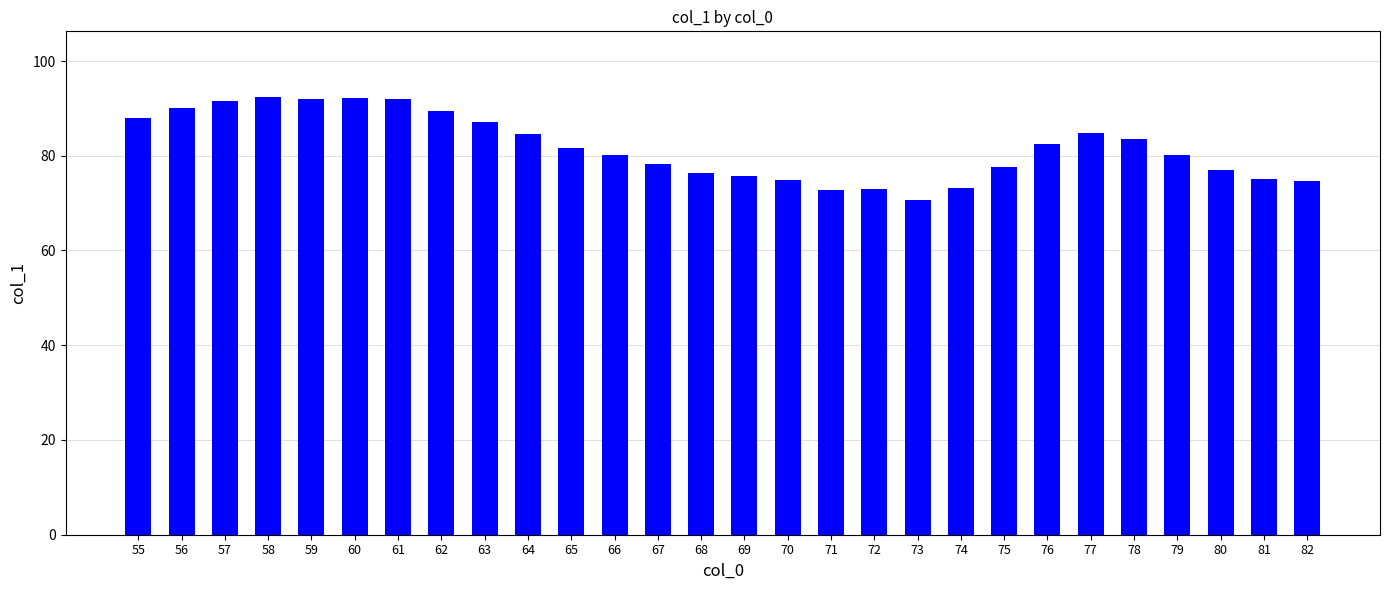

What is the value of the 23rd bar from the left?

84.9